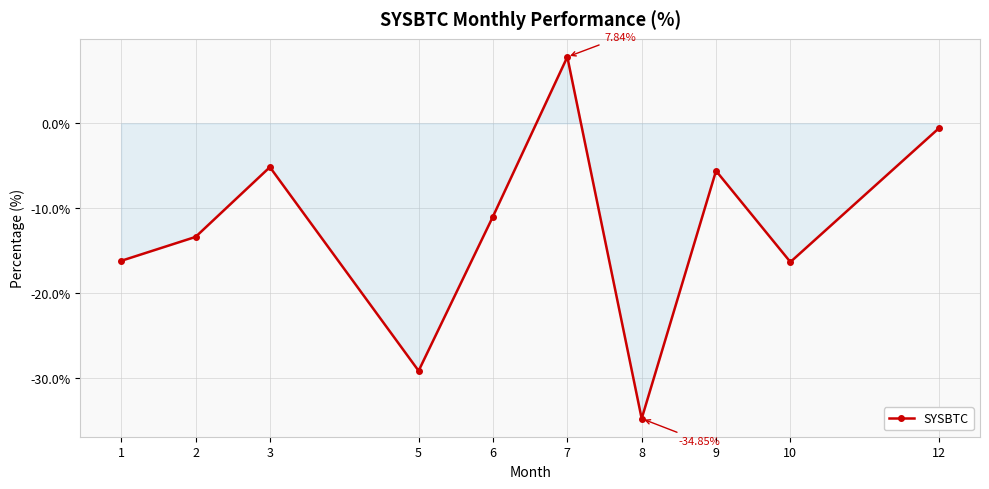

Which category has the highest value across all series?

7